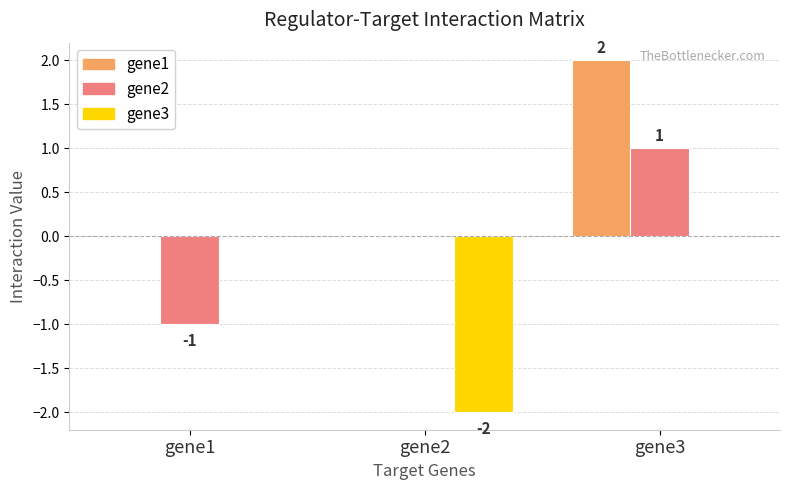

Are the bars grouped side by side (vs. stacked)?

Yes